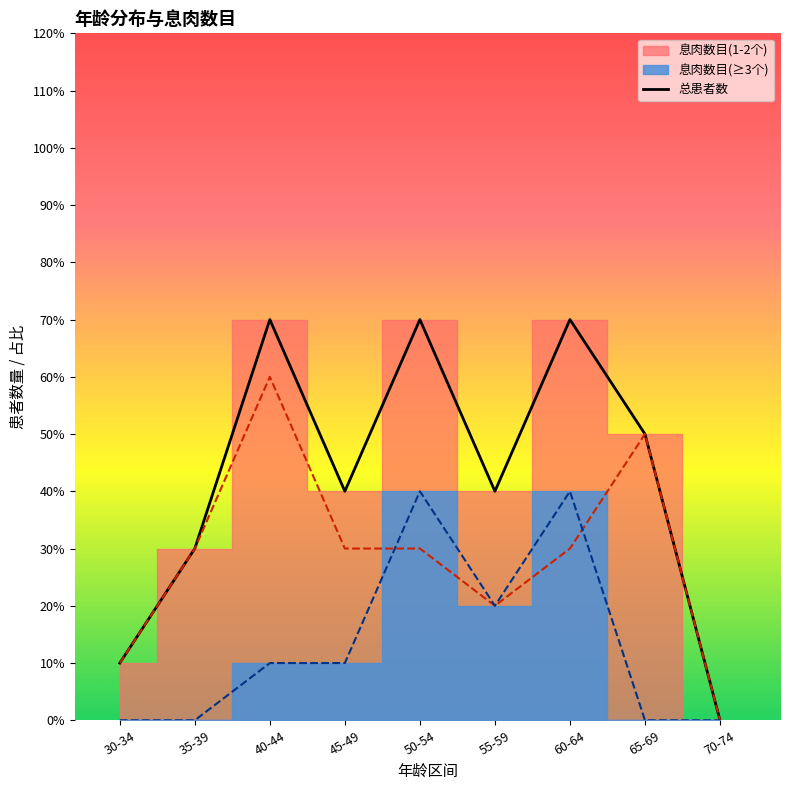

Where is the first local minimum?

45-49